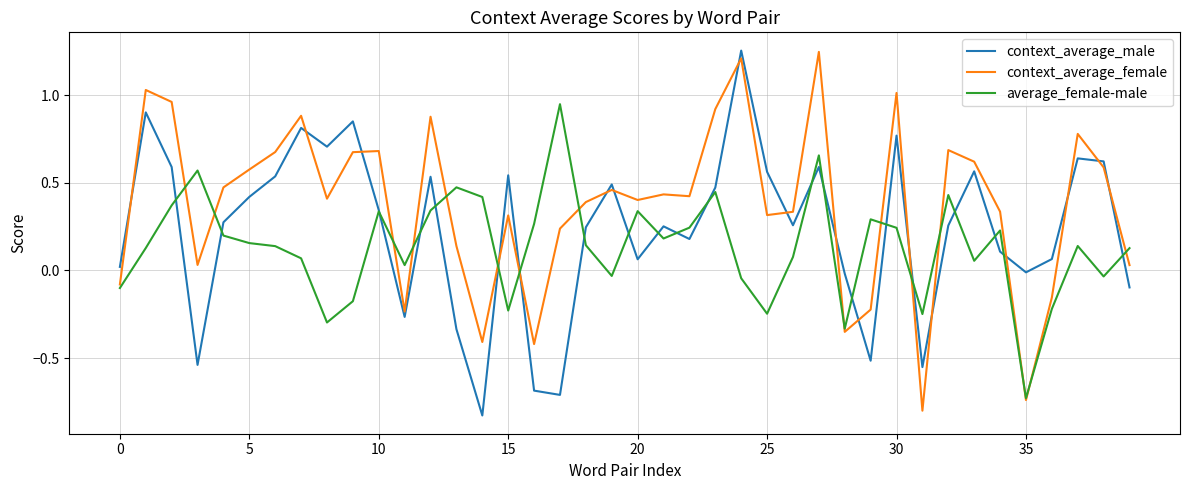

Which series has the largest total across all categories?

context_average_female